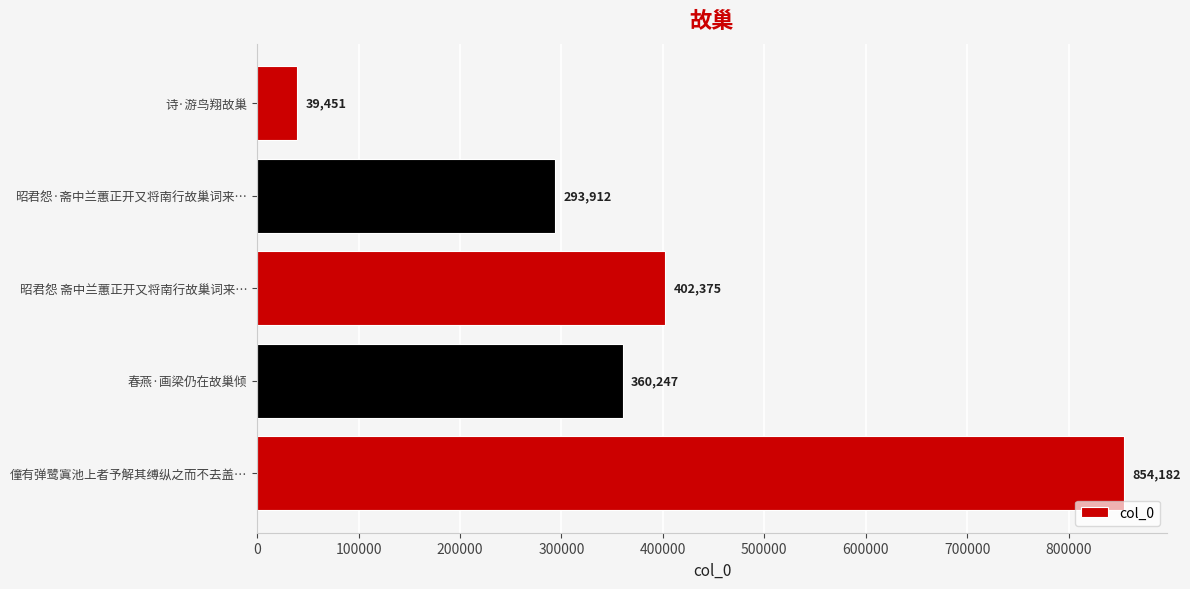

How many values are below 360247?

2